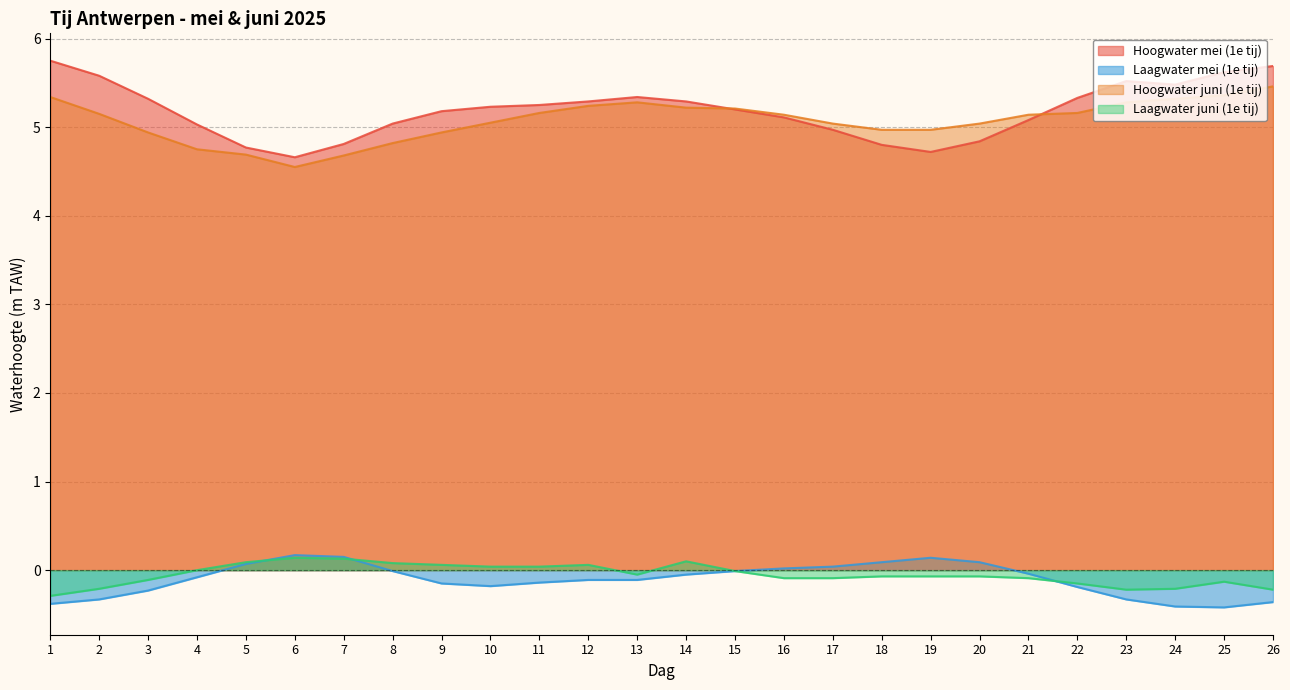

In Hoogwater juni (1e tij), how many points are lower than both neighbors (excluding endpoints)?

1